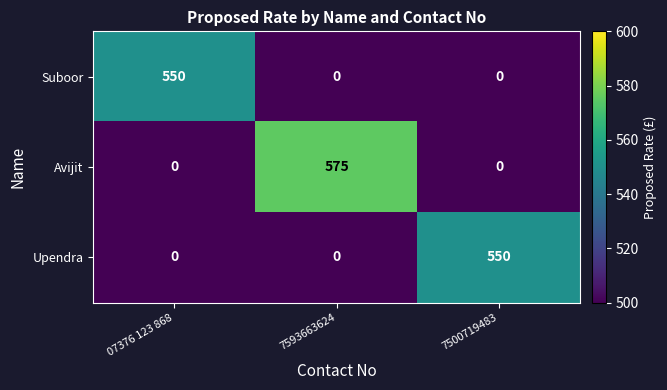

Which series changed the most between 7593663624 and 7500719483?

Avijit